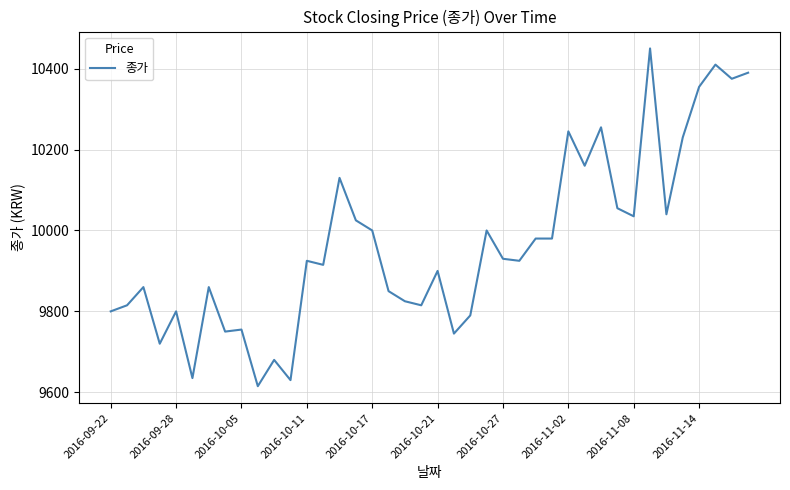

What is the difference between the maximum and minimum values?

835